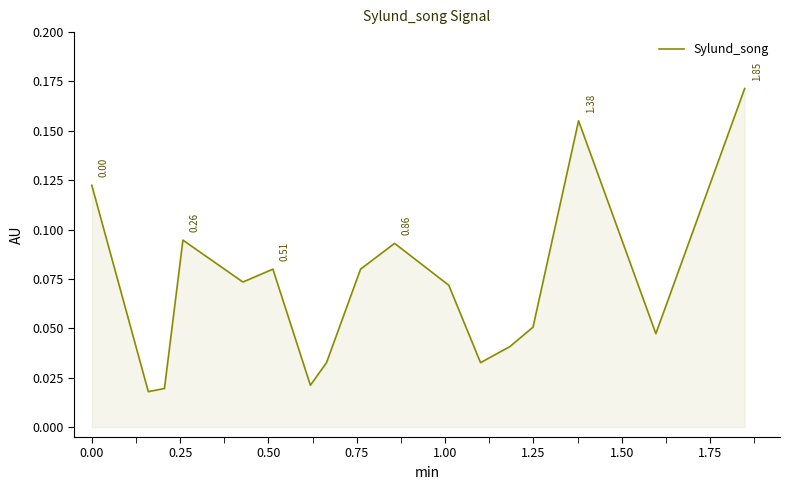

Count the values in the range 0 to 1.

17